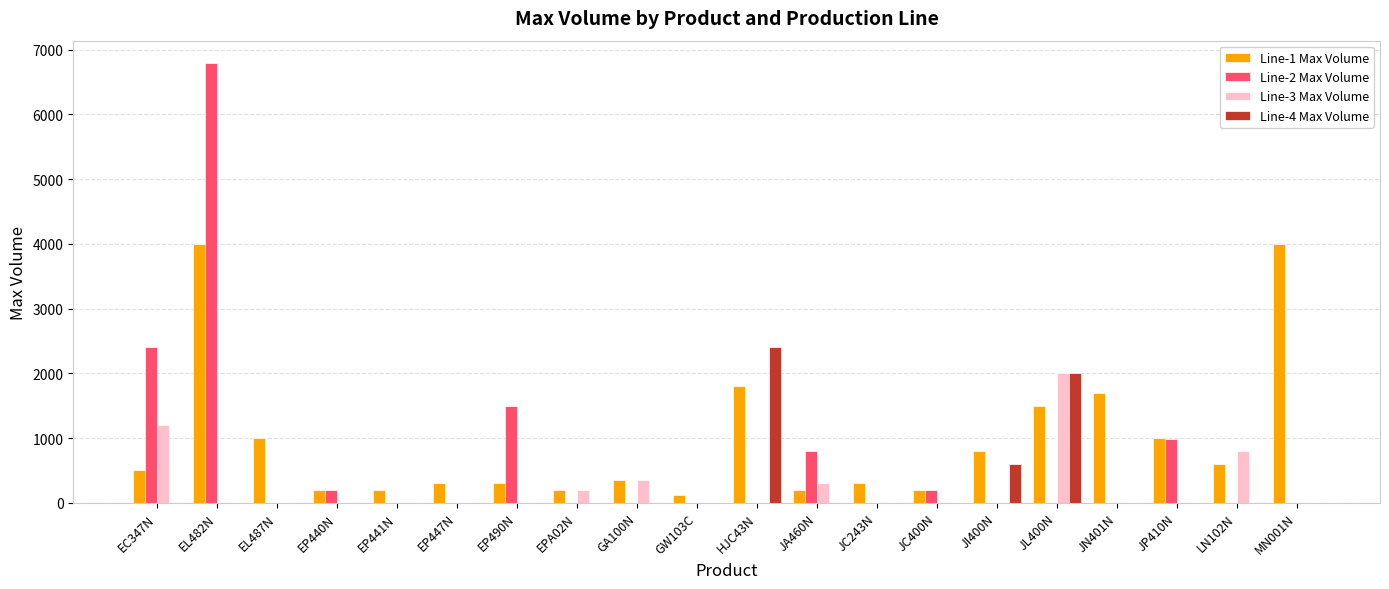

Which label corresponds to the largest value in the chart?

EL482N